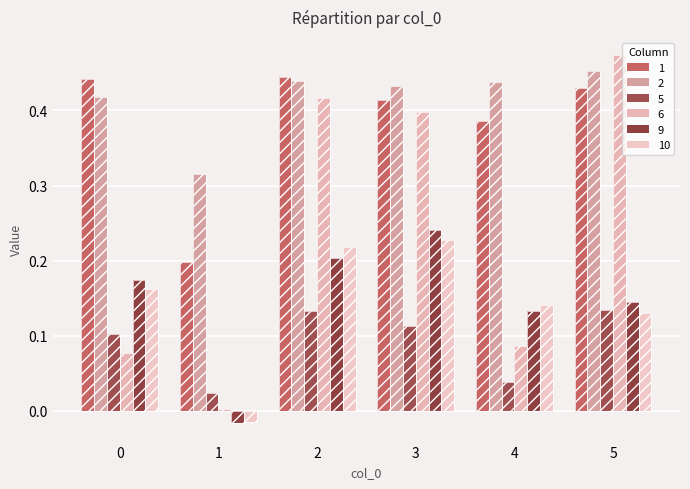

Is the value of 1 at 5 greater than the value of 10 at 2?

Yes